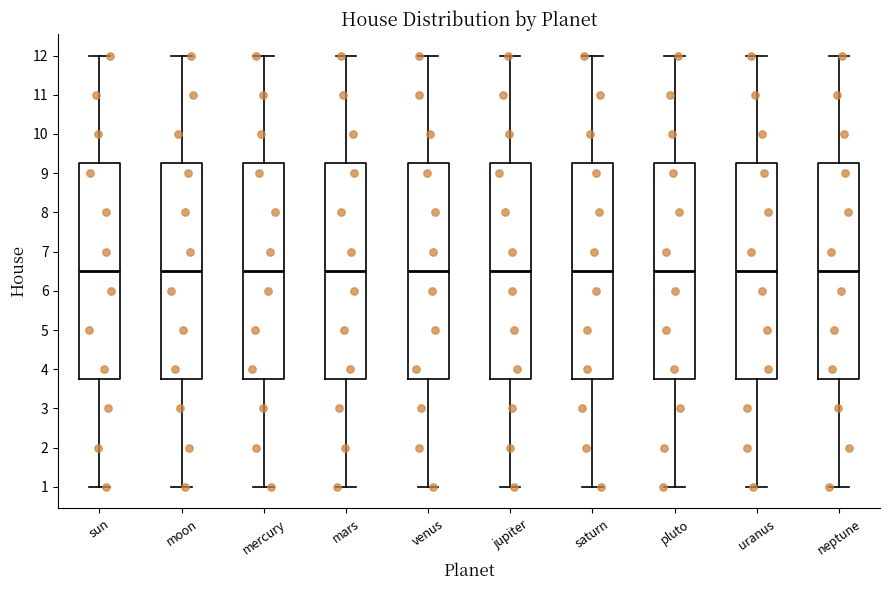

Reading left to right, transcribe this box plot: for each box, give where its median line is, the range the box spans, and where its two whiskers end, as read against the y-axis. The values are not printed on the chart, so give them approximately, as read against the axis.

sun: median 6.5, box 3.8 to 9.3, whiskers 1.0 to 12.0
moon: median 6.5, box 3.8 to 9.3, whiskers 1.0 to 12.0
mercury: median 6.5, box 3.8 to 9.3, whiskers 1.0 to 12.0
mars: median 6.5, box 3.8 to 9.3, whiskers 1.0 to 12.0
venus: median 6.5, box 3.8 to 9.3, whiskers 1.0 to 12.0
jupiter: median 6.5, box 3.8 to 9.3, whiskers 1.0 to 12.0
saturn: median 6.5, box 3.8 to 9.3, whiskers 1.0 to 12.0
pluto: median 6.5, box 3.8 to 9.3, whiskers 1.0 to 12.0
uranus: median 6.5, box 3.8 to 9.3, whiskers 1.0 to 12.0
neptune: median 6.5, box 3.8 to 9.3, whiskers 1.0 to 12.0